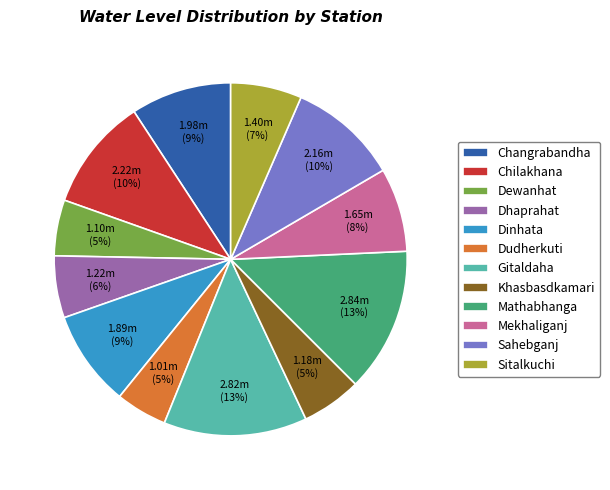

How many slices are in this pie chart?

12